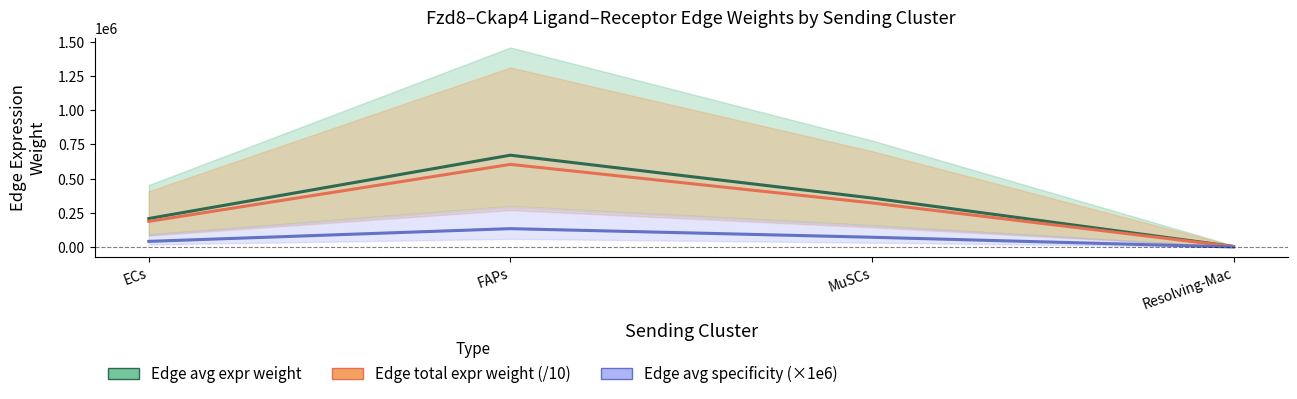

Is the value of Edge avg specificity (×1e6) at ECs greater than the value of Edge total expr weight (/10) at Resolving-Mac?

Yes